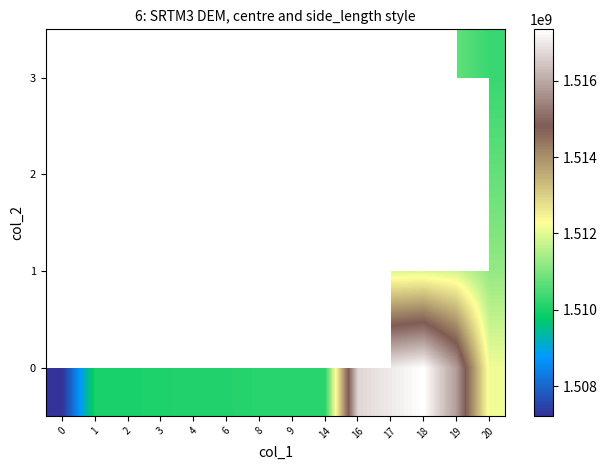

At which category is the sum across all series the highest?

20